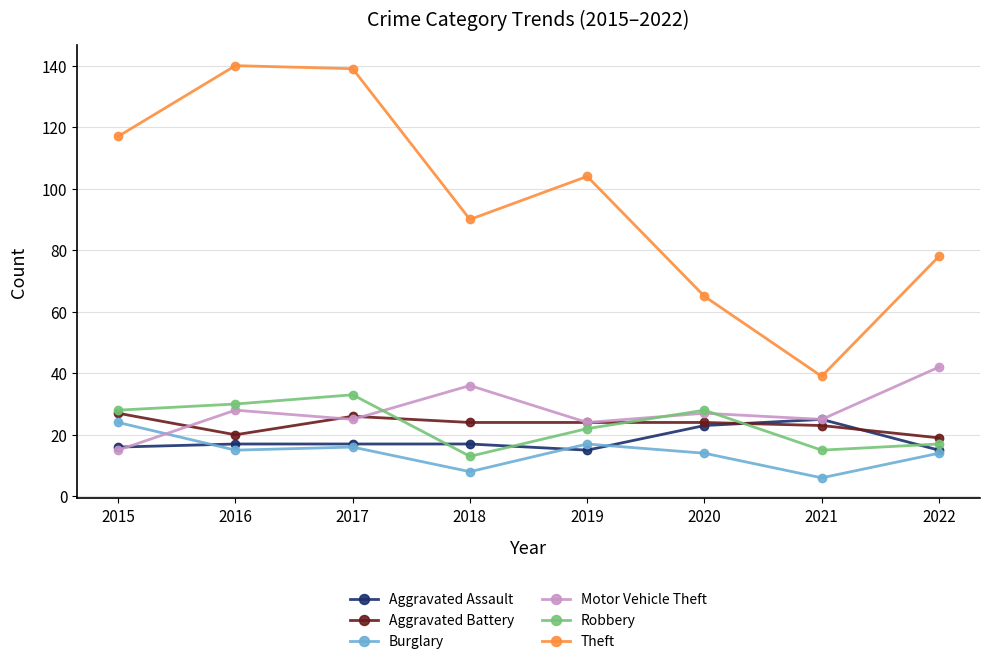

Between 2018 and 2021, which series saw the biggest shift?

Theft